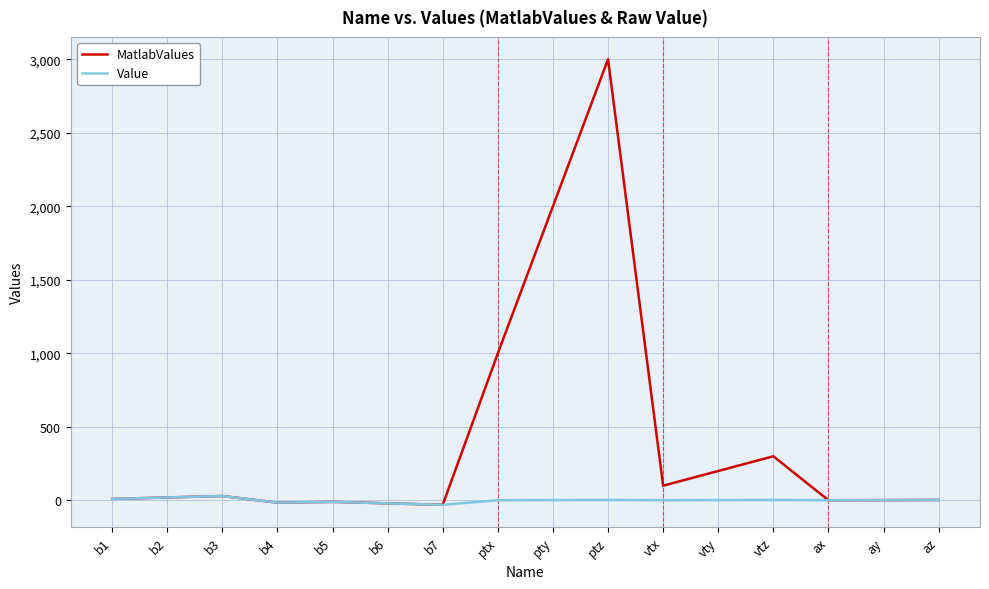

True or false: Value has more than 1 interior local peaks.

True